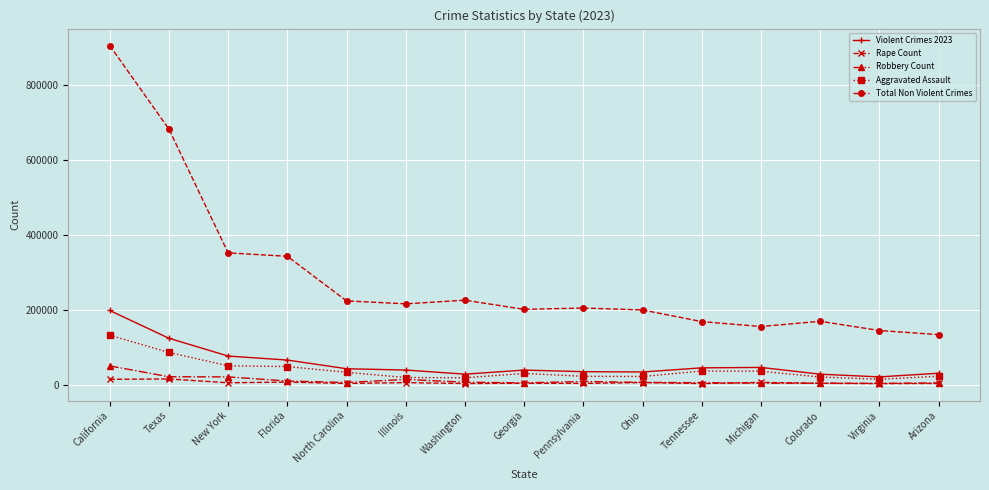

What is the minimum value for Total Non Violent Crimes?

133532